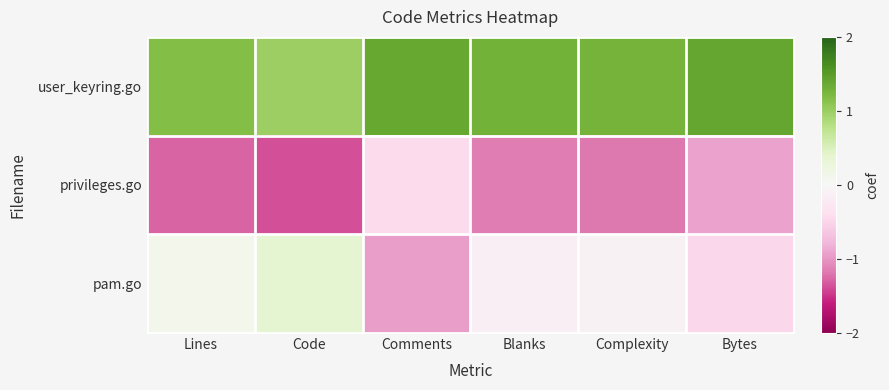

Which series changed the most between Comments and Blanks?

pam.go